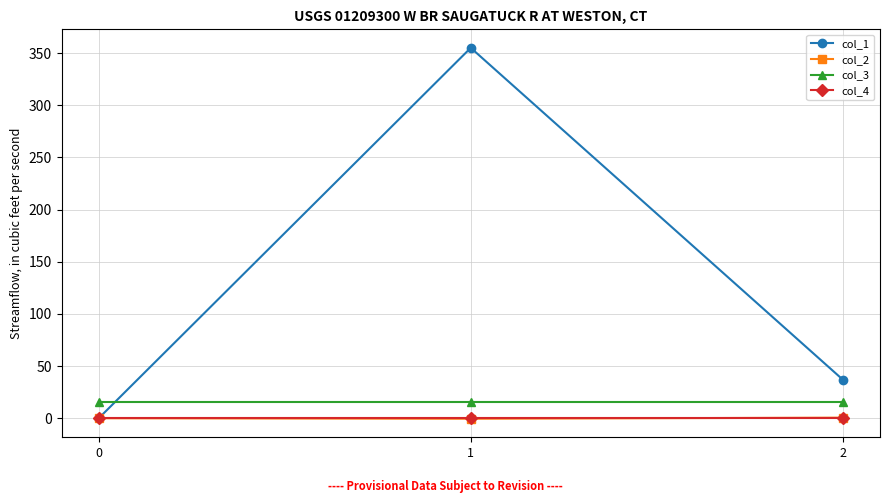

What are all the series names shown in the legend?

col_1, col_2, col_3, col_4